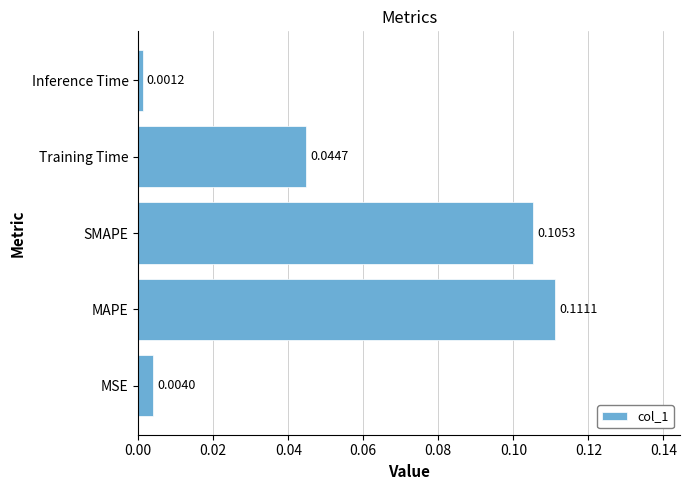

How many bars are there in total?

5